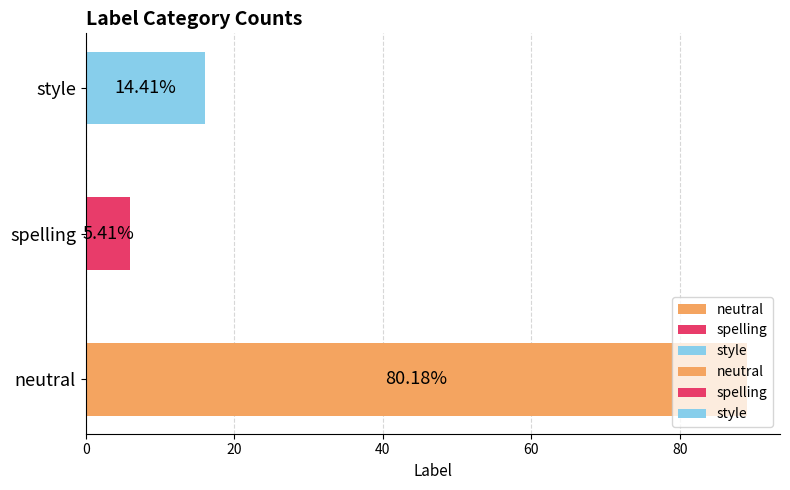

Reading right to left, what are all the values shown in this chart?

16	6	89